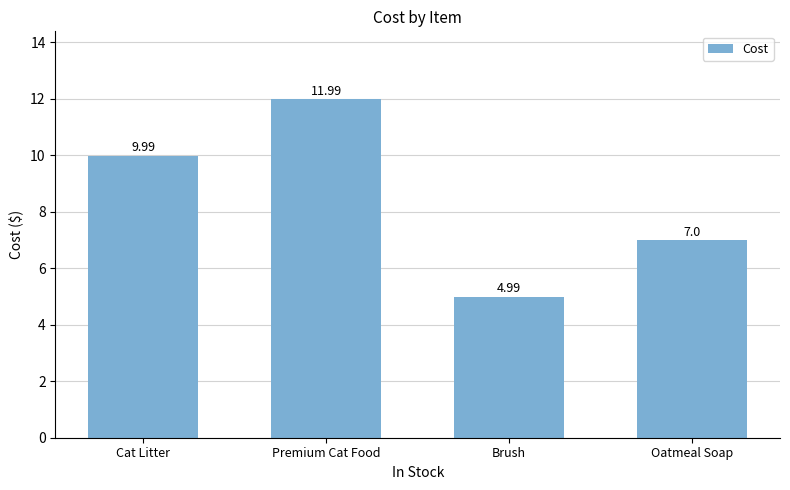

What is the approximate value at Brush?

5.0